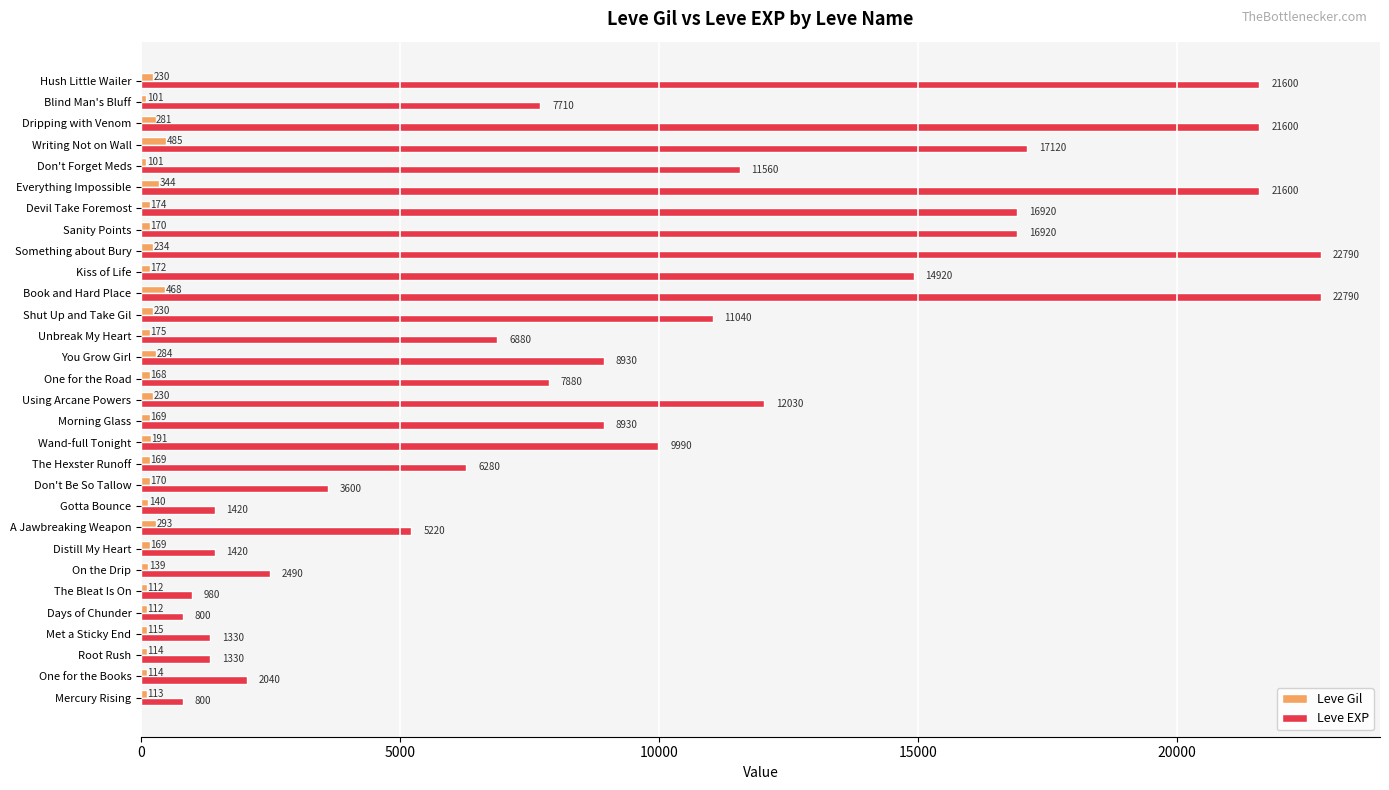

At how many categories does at least one series exceed 9911?

13